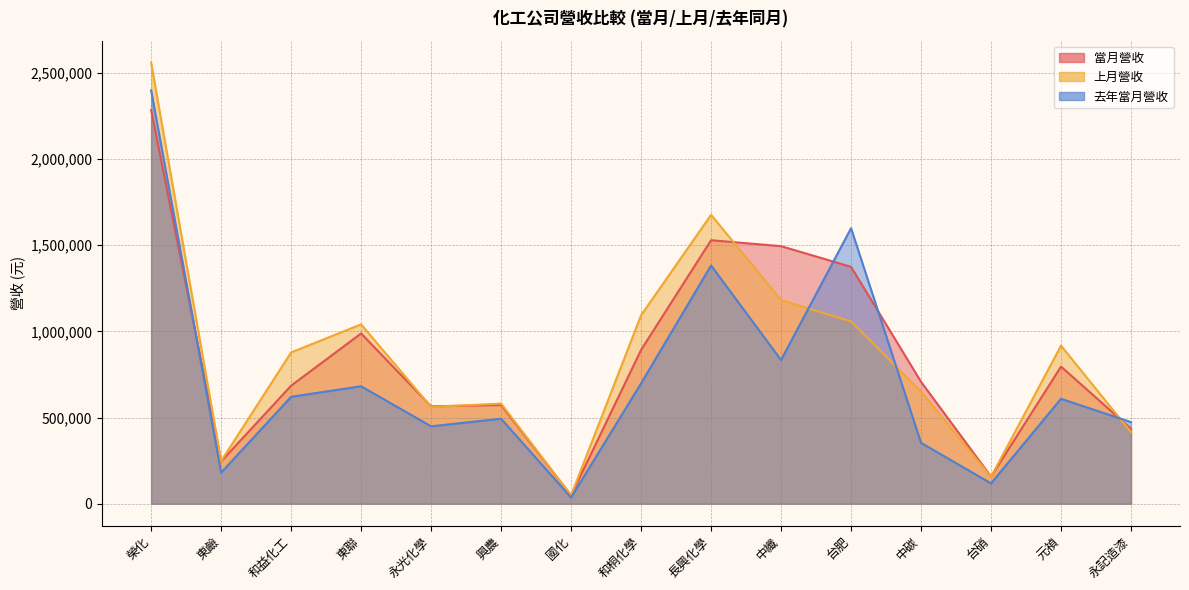

What is the highest value of the 去年當月營收 series?

2398866